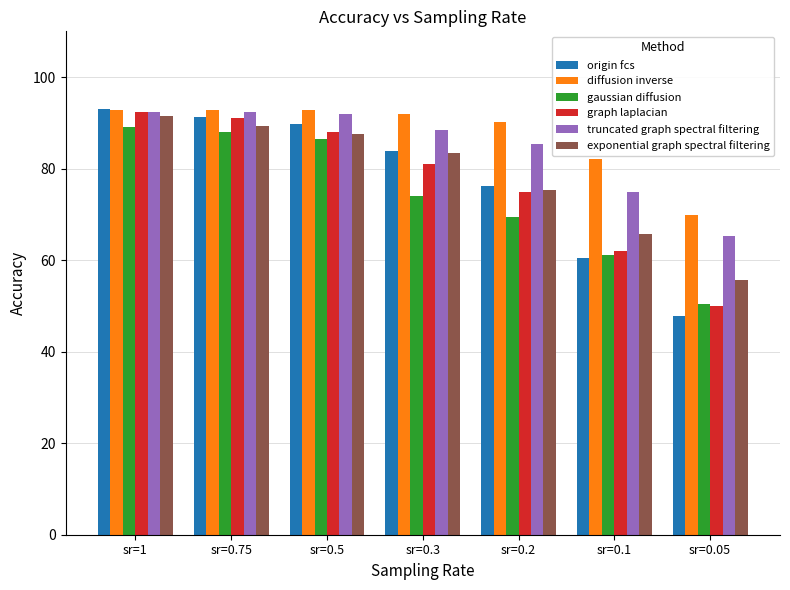

What position from the left is sr=0.1?

6